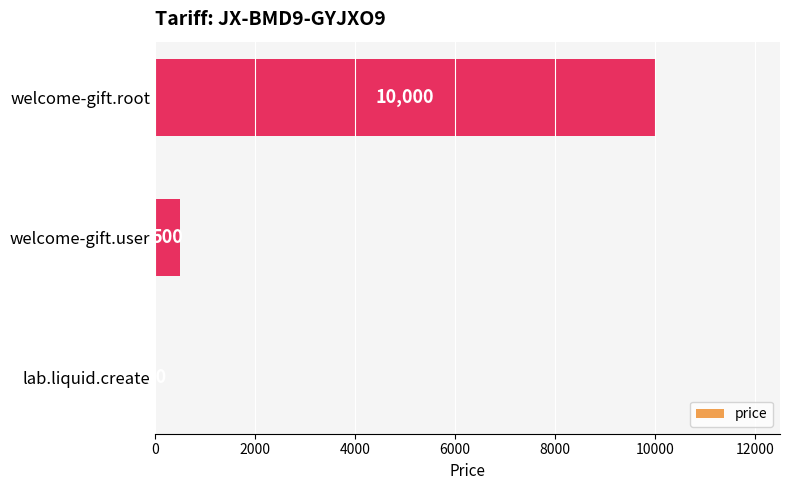

The chart shows a value of 10000 at welcome-gift.root. True or false?

True